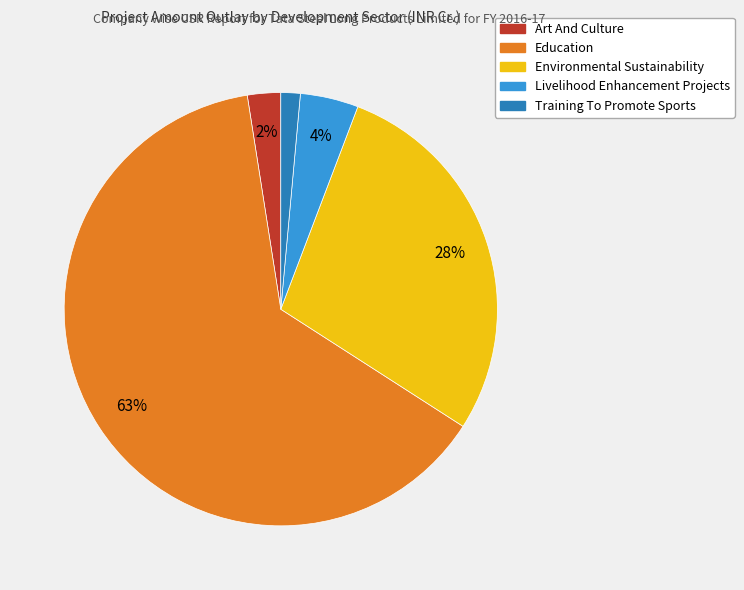

Is it true that Art And Culture is 2% of the pie?

True